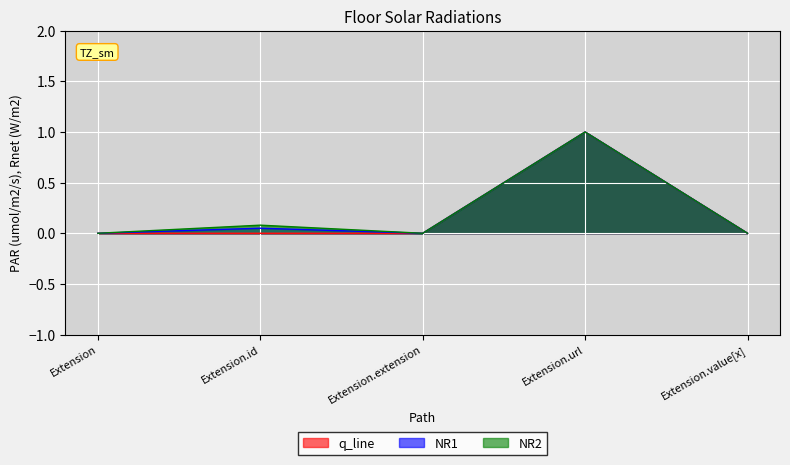

Rank the categories by Min value from lowest to highest.

Extension, Extension.id, Extension.extension, Extension.value[x], Extension.url